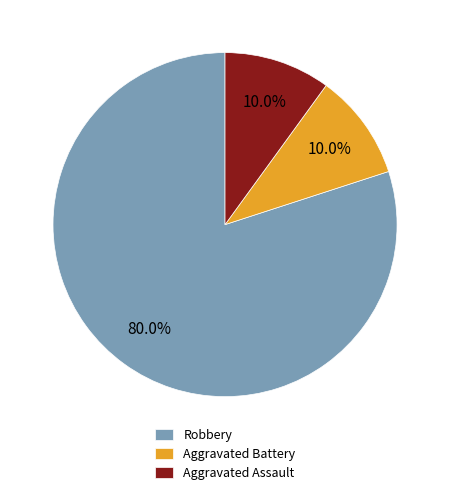

To the nearest percent, what percentage of the pie is Robbery?

80%